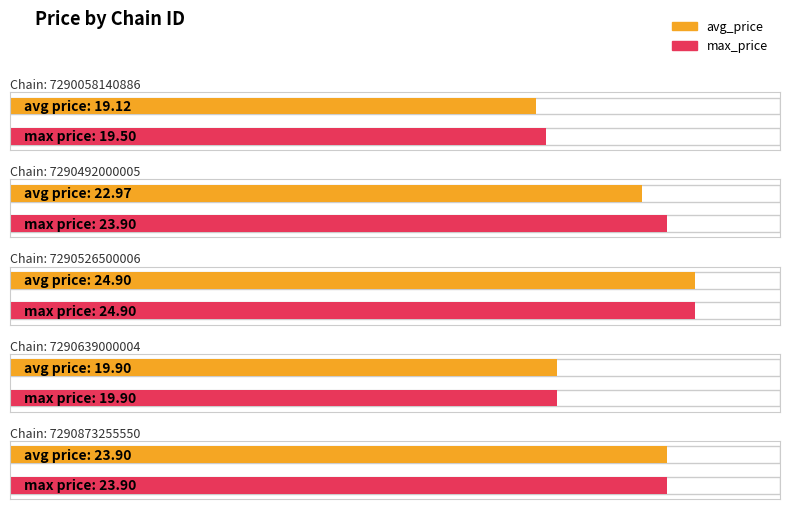

Reading left to right, list all the values displayed in this chart.

avg_price: 19.1	23.0	24.9	19.9	23.9
max_price: 19.5	23.9	24.9	19.9	23.9